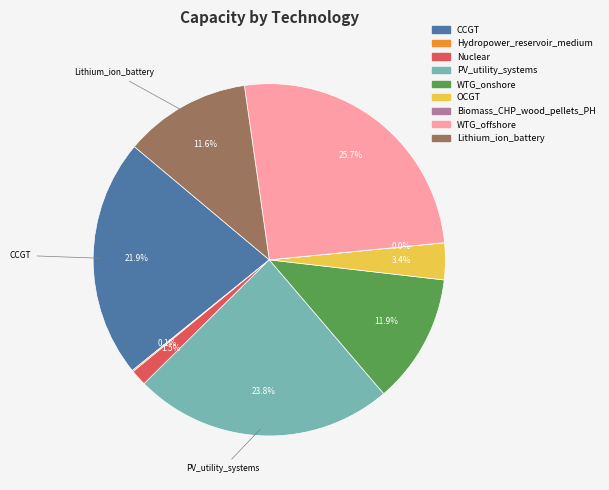

Is the sum of WTG_offshore and CCGT greater than half?

No